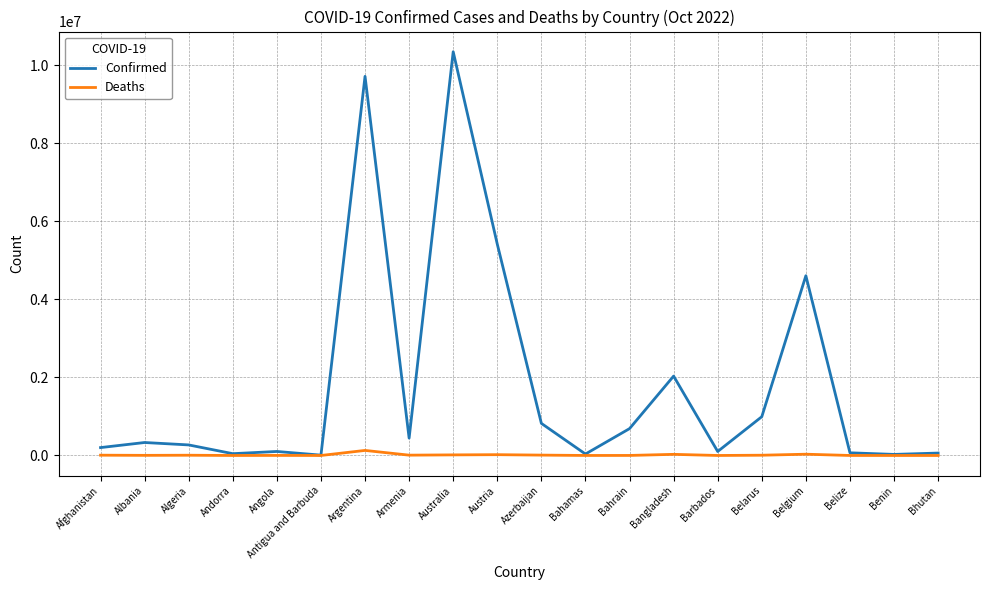

At which label does Confirmed reach its peak?

Australia